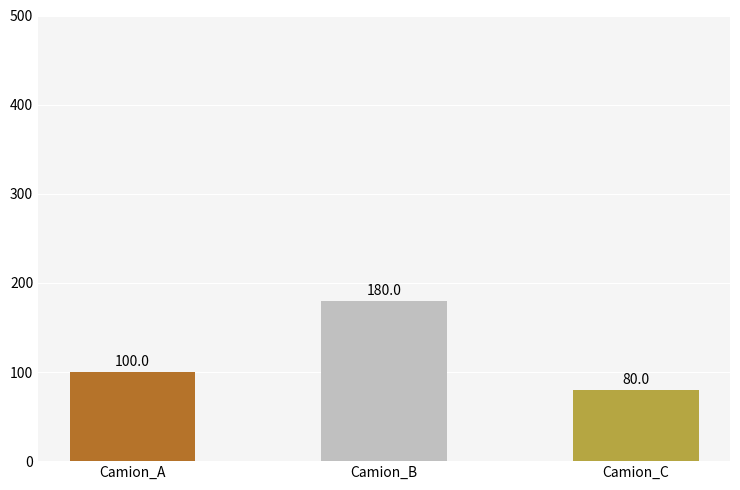

What is the sum of the values at Camion_B and Camion_A?

280